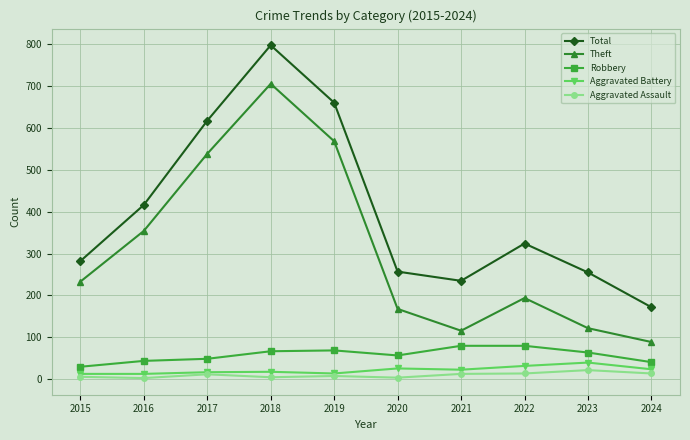

Which category has the highest value in the Theft series?

2018